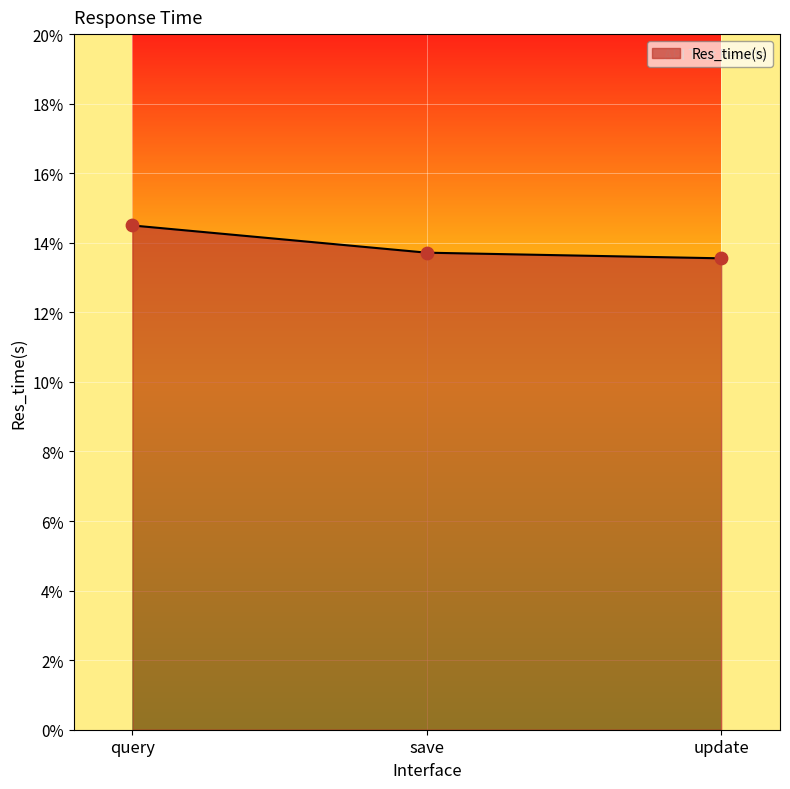

Between save and query, which is larger?

query